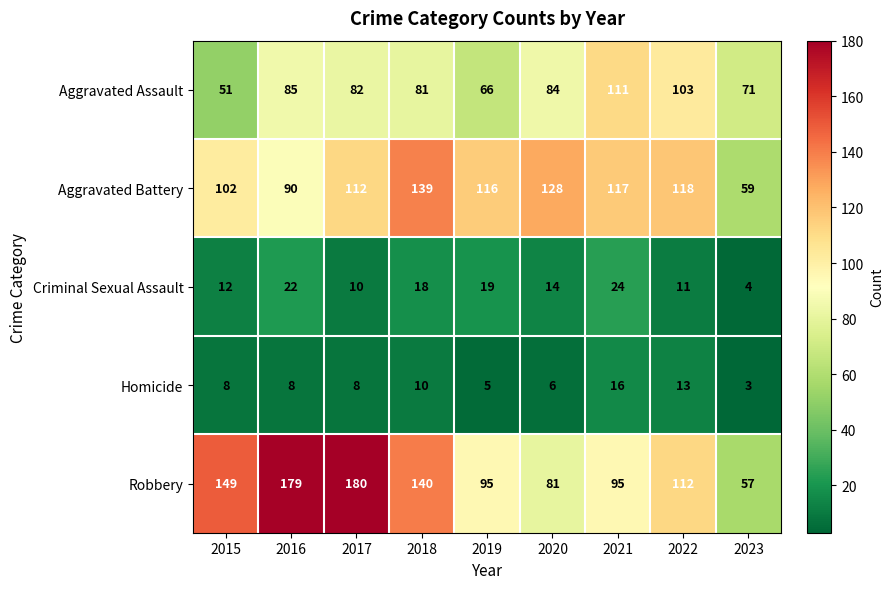

Where does the Criminal Sexual Assault series first go above 14?

2016